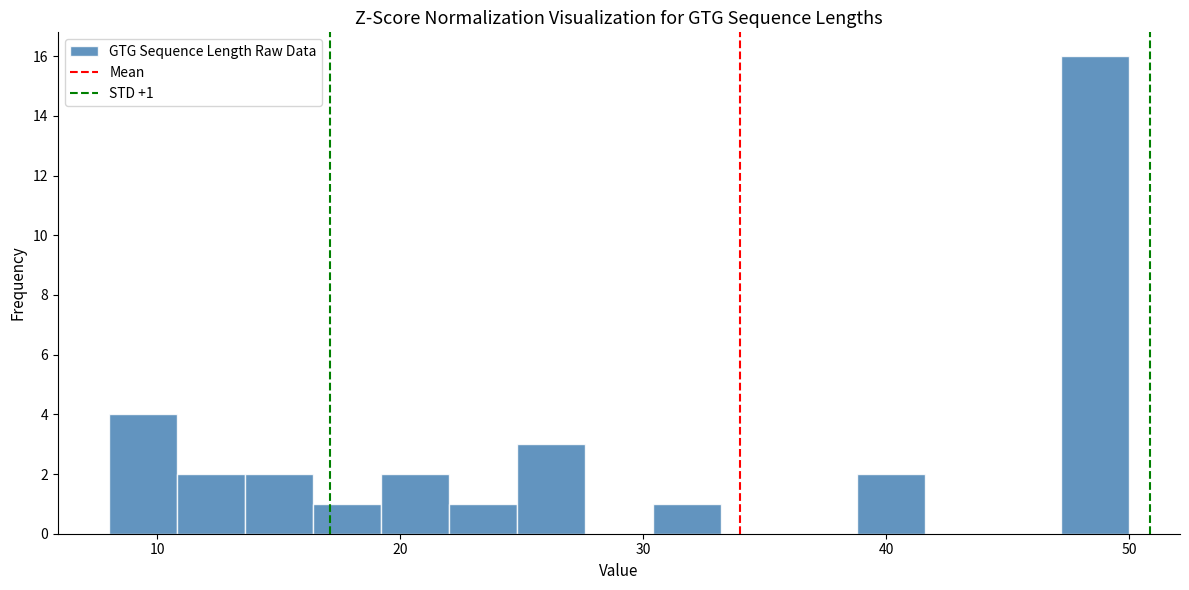

Around what value on the x-axis is the tallest bar? Give the approximate position of its centre, as read against the axis.

49